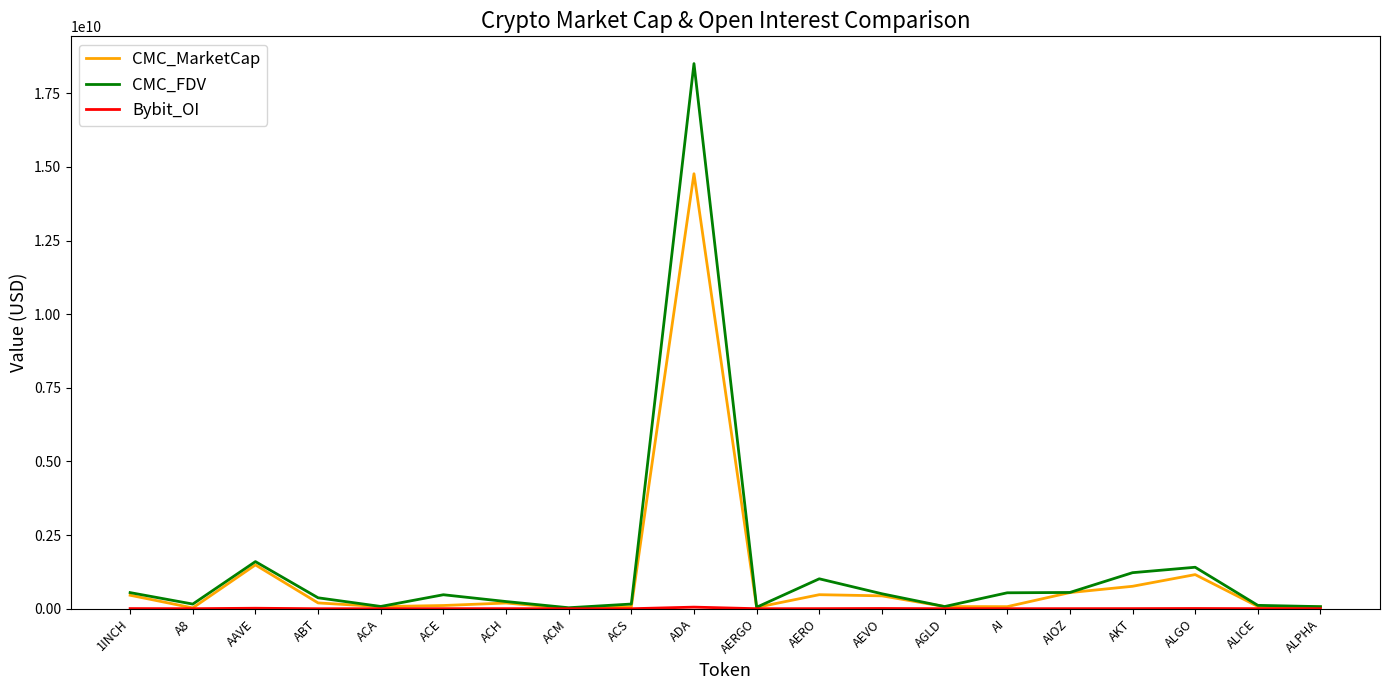

At which label does CMC_MarketCap reach its peak?

ADA